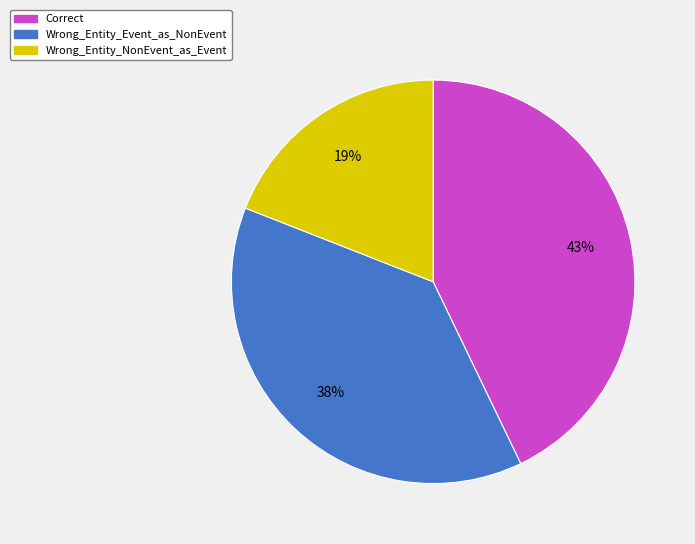

To the nearest percent, what is the average slice percentage?

33%